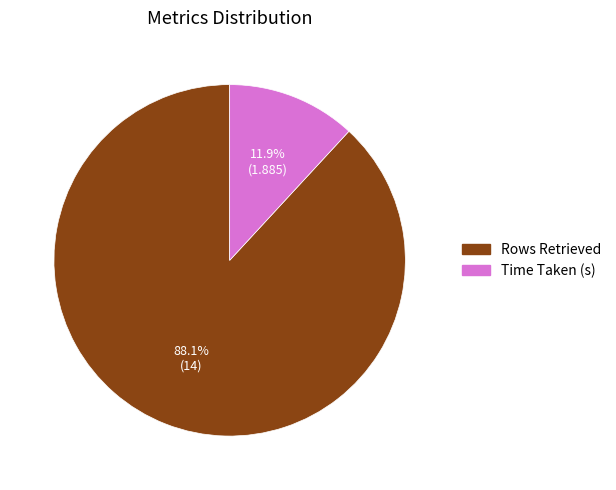

To the nearest percent, what portion does Rows Retrieved represent?

88%